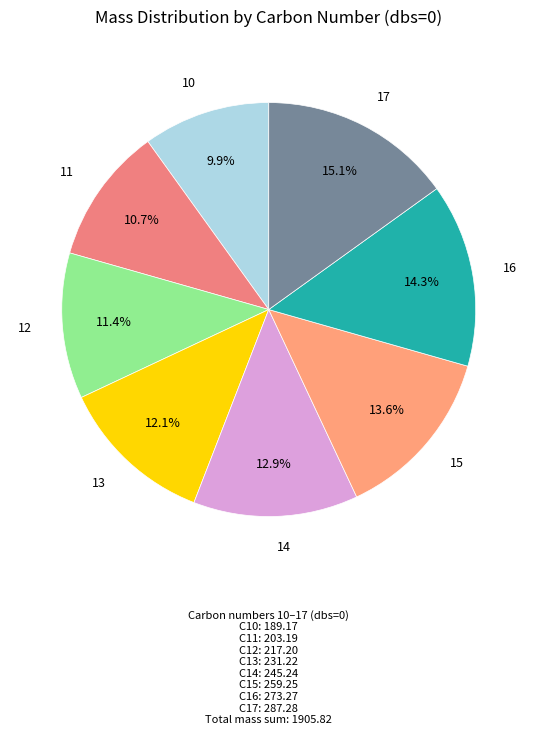

To the nearest percent, what is the difference between the largest and smallest slice percentages?

5%